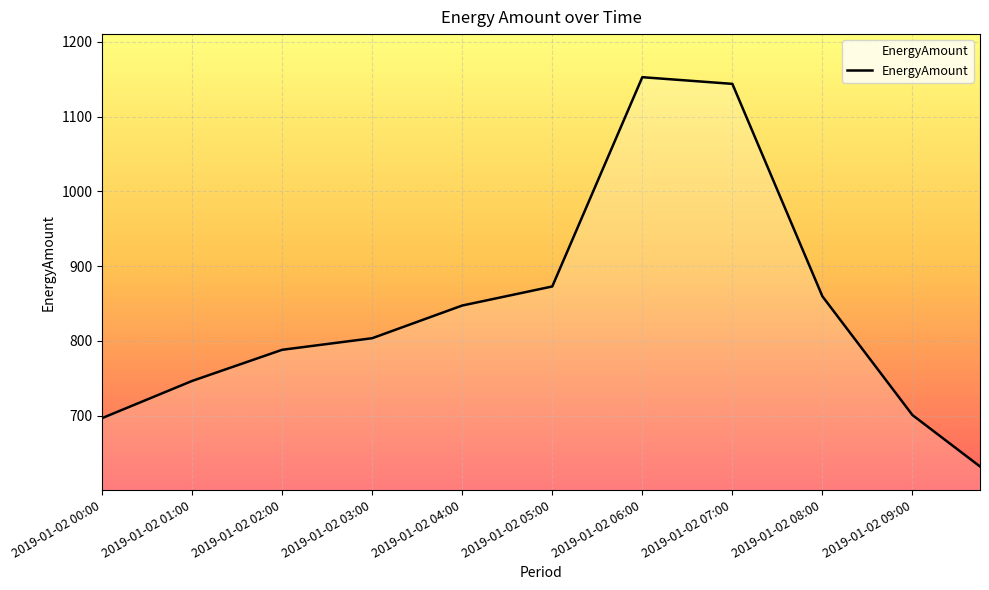

What is the greatest value displayed?

1152.8